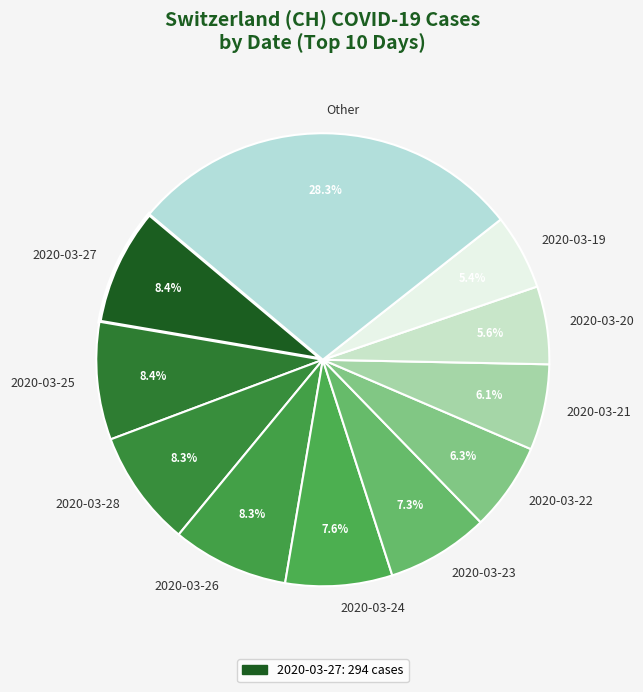

Does 2020-03-22 account for over 50% of the chart?

No